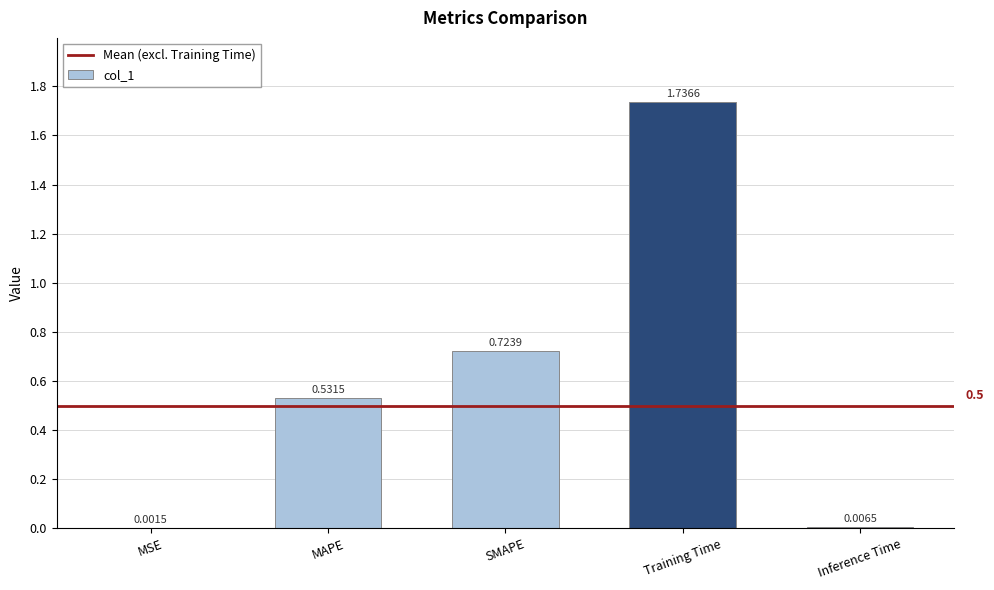

Where is the data nearest to the value 0?

MSE